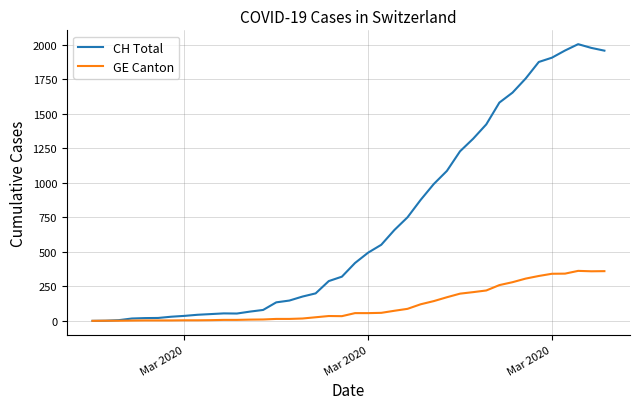

What is the difference between the maximum and minimum values in the GE Canton series?

362